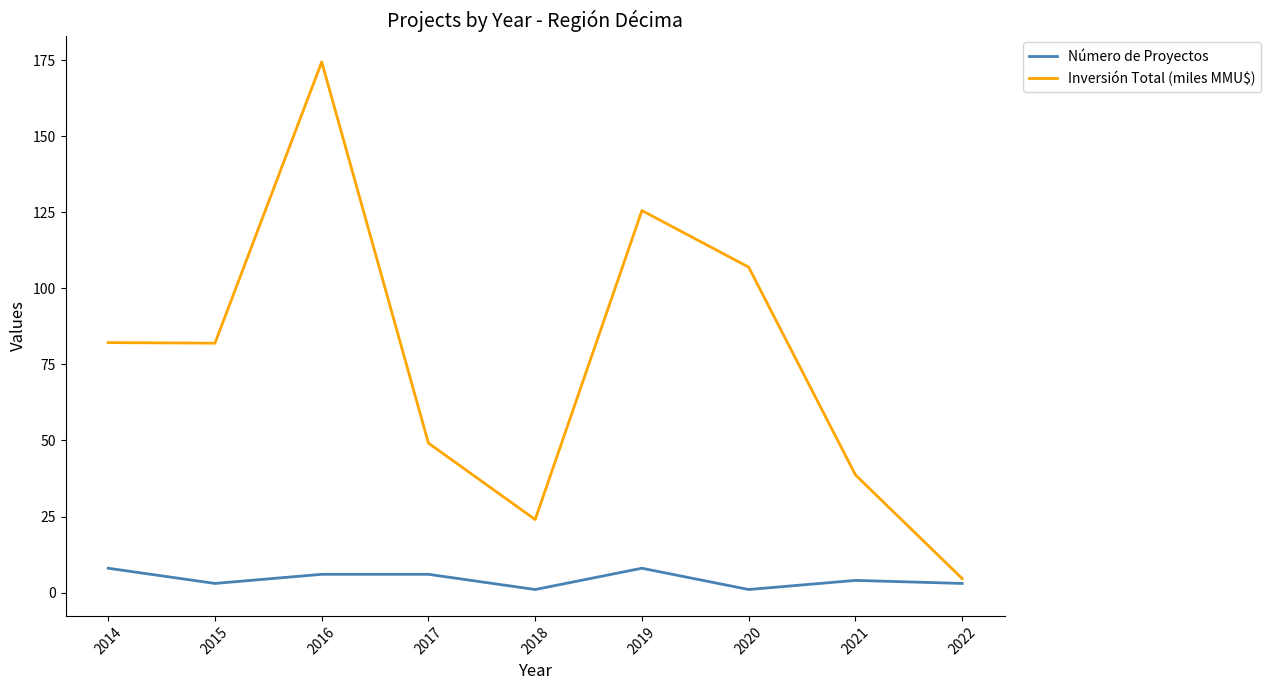

Which series changed the most between 2015 and 2020?

Inversión Total (miles MMU$)